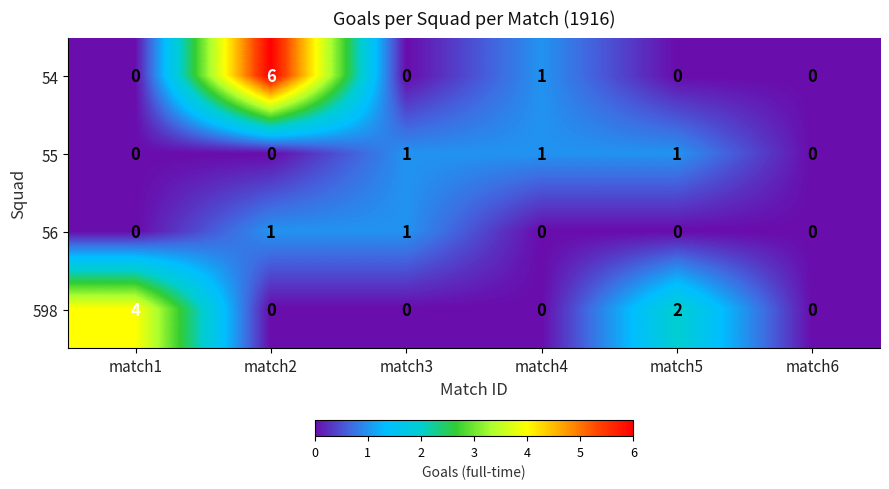

Which series has the largest range (max minus min)?

54